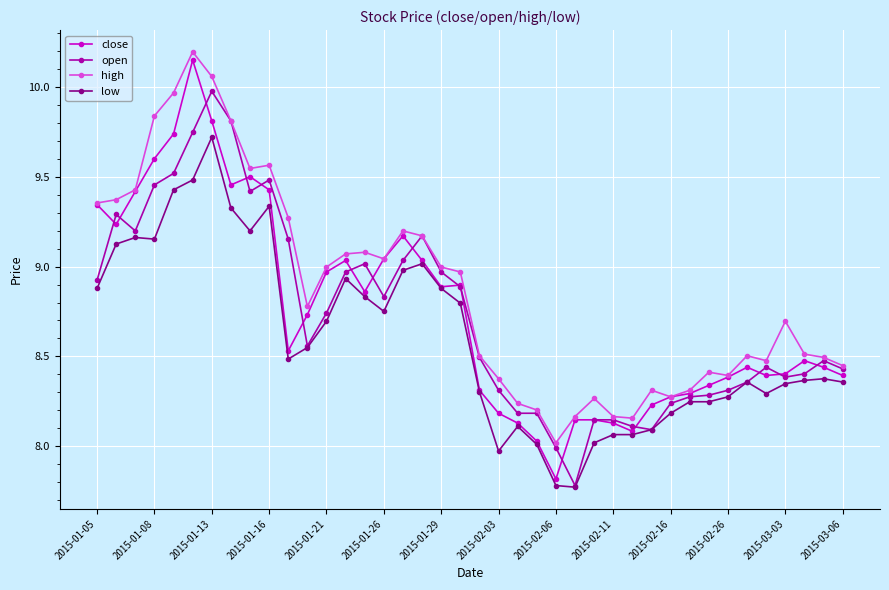

How many lines are shown in the chart?

4